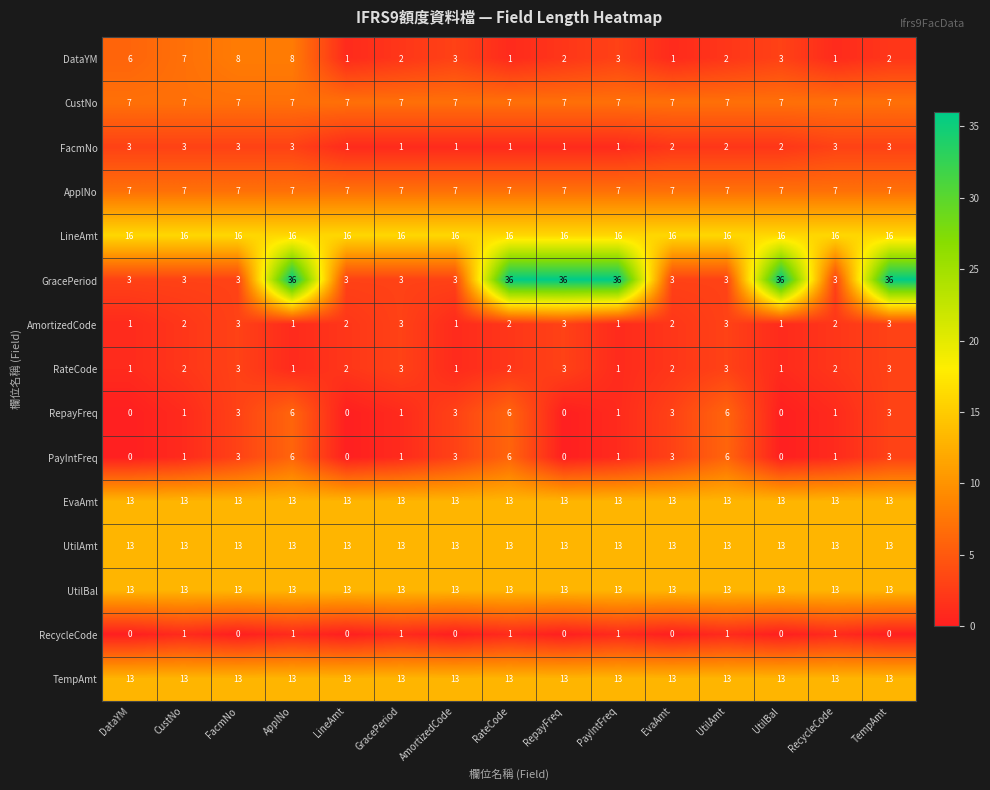

The ApplNo series shows 4 at UtilAmt. True or false?

False